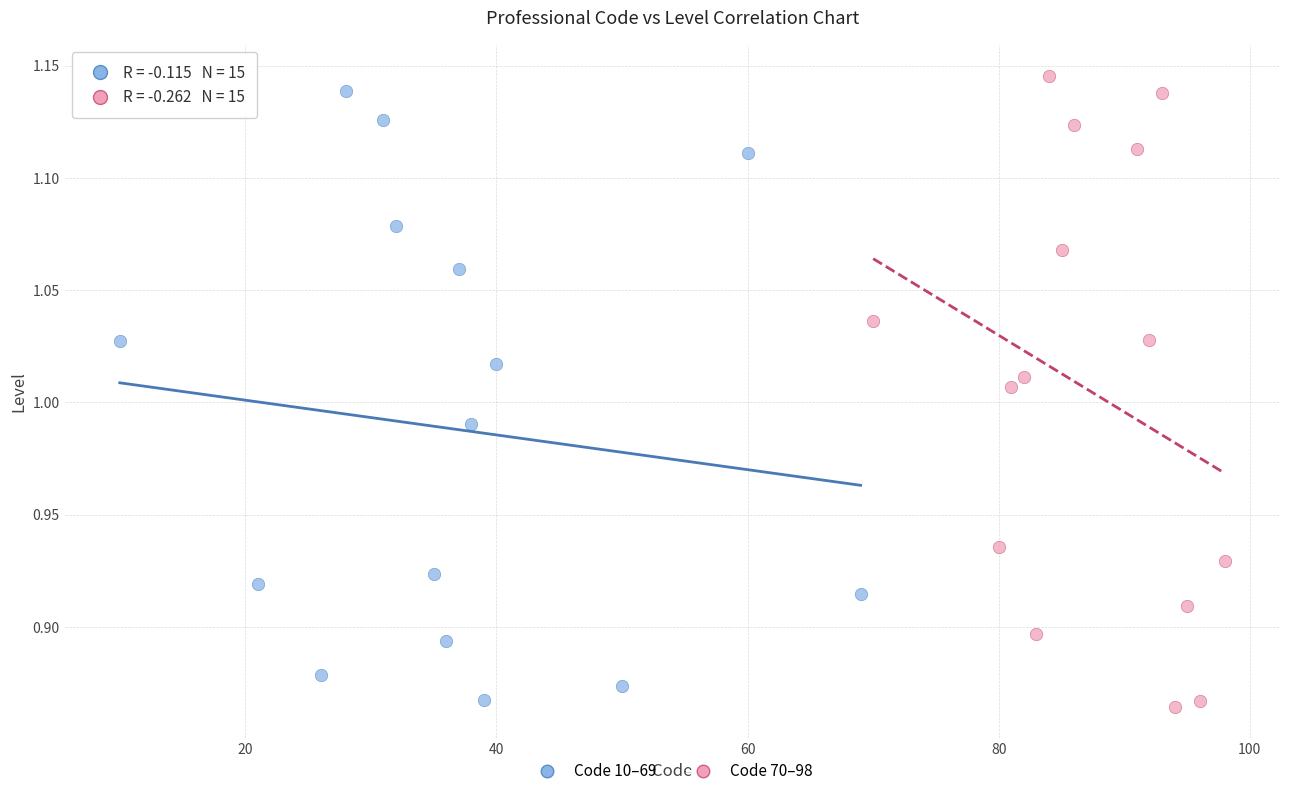

What are all the series names shown in the legend?

Code 10–69, Code 70–98